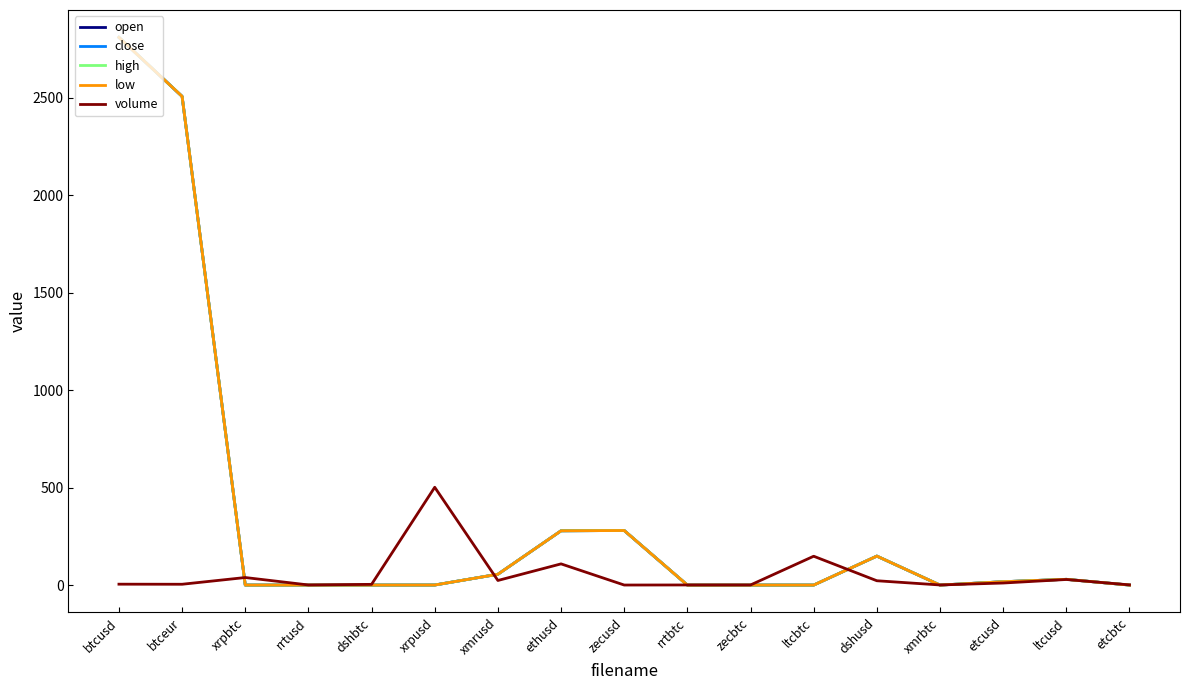

True or false: open has more than 0 points higher than both neighbors.

True